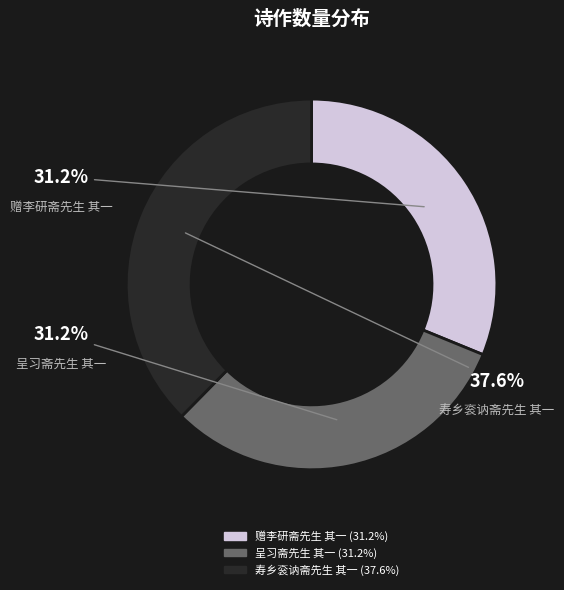

Is the sum of 寿乡衮讷斋先生 其一 and 呈习斋先生 其一 greater than half?

Yes